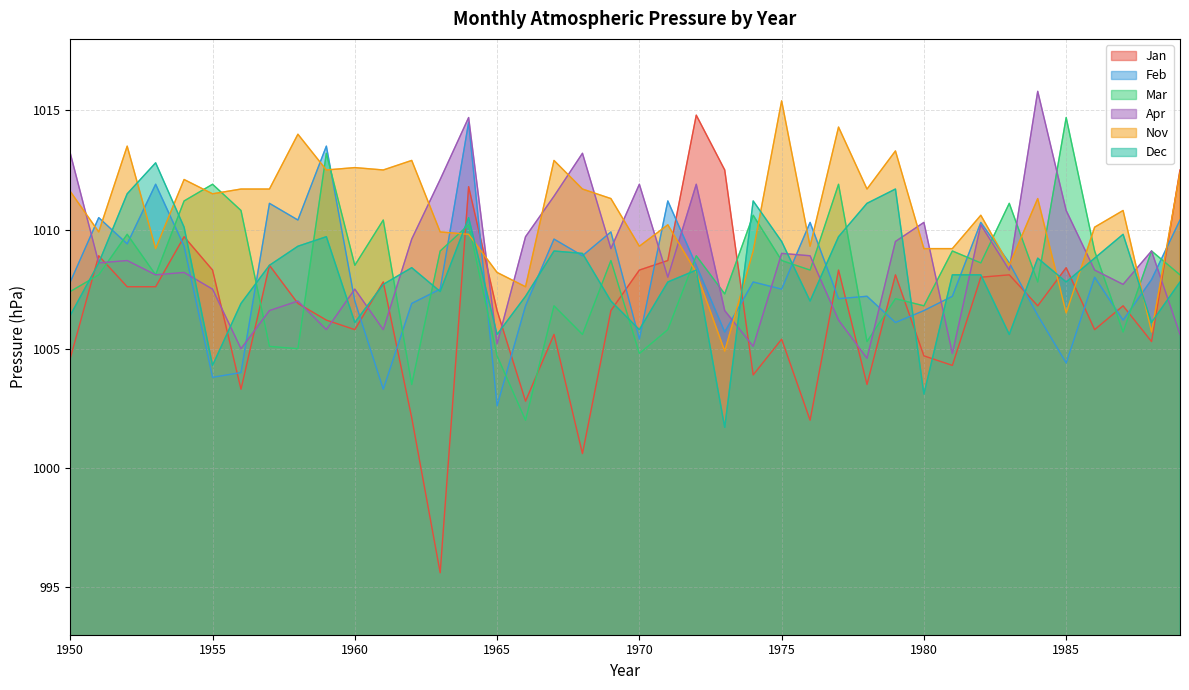

Reading left to right, extract all data points from this chart.

Jan: 1004.6	1008.9	1007.6	1007.6	1009.7	1008.3	1003.3	1008.5	1006.9	1006.2	1005.8	1007.8	1002.1	995.6	1011.8	1006.6	1002.8	1005.6	1000.6	1006.6	1008.3	1008.7	1014.8	1012.5	1003.9	1005.4	1002.0	1008.3	1003.5	1008.1	1004.7	1004.3	1008.0	1008.1	1006.8	1008.4	1005.8	1006.8	1005.3	1012.5
Feb: 1007.8	1010.5	1009.4	1011.9	1009.3	1003.8	1004.0	1011.1	1010.4	1013.5	1007.0	1003.3	1006.9	1007.5	1014.5	1002.6	1006.8	1009.6	1008.9	1009.9	1005.4	1011.2	1008.5	1005.7	1007.8	1007.5	1010.3	1007.1	1007.2	1006.1	1006.6	1007.2	1010.3	1008.6	1006.4	1004.4	1008.0	1006.2	1007.9	1010.4
Mar: 1007.4	1008.1	1009.8	1008.1	1011.2	1011.9	1010.8	1005.1	1005.0	1013.2	1008.5	1010.4	1003.5	1009.1	1010.2	1004.7	1002.0	1006.8	1005.6	1008.7	1004.8	1005.8	1008.9	1007.3	1010.6	1008.7	1008.3	1011.9	1005.3	1007.1	1006.8	1009.1	1008.6	1011.1	1007.8	1014.7	1009.1	1005.7	1009.1	1008.1
Apr: 1013.2	1008.6	1008.7	1008.1	1008.2	1007.5	1005.0	1006.6	1007.0	1005.8	1007.5	1005.8	1009.6	1012.1	1014.7	1005.2	1009.7	1011.4	1013.2	1009.2	1011.9	1008.0	1011.9	1006.6	1005.1	1009.0	1008.9	1006.2	1004.6	1009.5	1010.3	1004.8	1010.2	1008.3	1015.8	1010.8	1008.3	1007.7	1009.1	1005.6
Nov: 1011.6	1009.9	1013.5	1009.2	1012.1	1011.5	1011.7	1011.7	1014.0	1012.5	1012.6	1012.5	1012.9	1009.9	1009.8	1008.2	1007.6	1012.9	1011.7	1011.3	1009.3	1010.2	1008.2	1004.9	1009.1	1015.4	1009.3	1014.3	1011.7	1013.3	1009.2	1009.2	1010.6	1008.5	1011.3	1006.5	1010.1	1010.8	1005.7	1012.4
Dec: 1006.4	1008.6	1011.5	1012.8	1010.1	1004.3	1006.9	1008.5	1009.3	1009.7	1006.1	1007.7	1008.4	1007.4	1010.5	1005.6	1007.2	1009.1	1009.0	1007.0	1005.8	1007.8	1008.3	1001.7	1011.2	1009.5	1007.0	1009.7	1011.1	1011.7	1003.1	1008.1	1008.1	1005.6	1008.8	1007.8	1008.8	1009.8	1006.1	1007.8